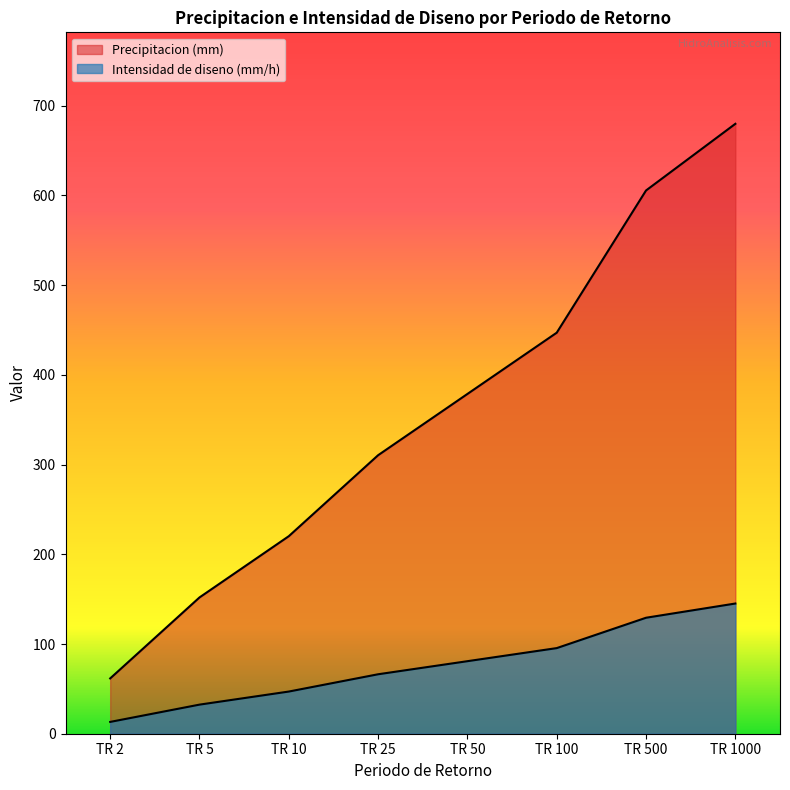

Which series changed the most between TR 25 and TR 1000?

Precipitacion (mm)